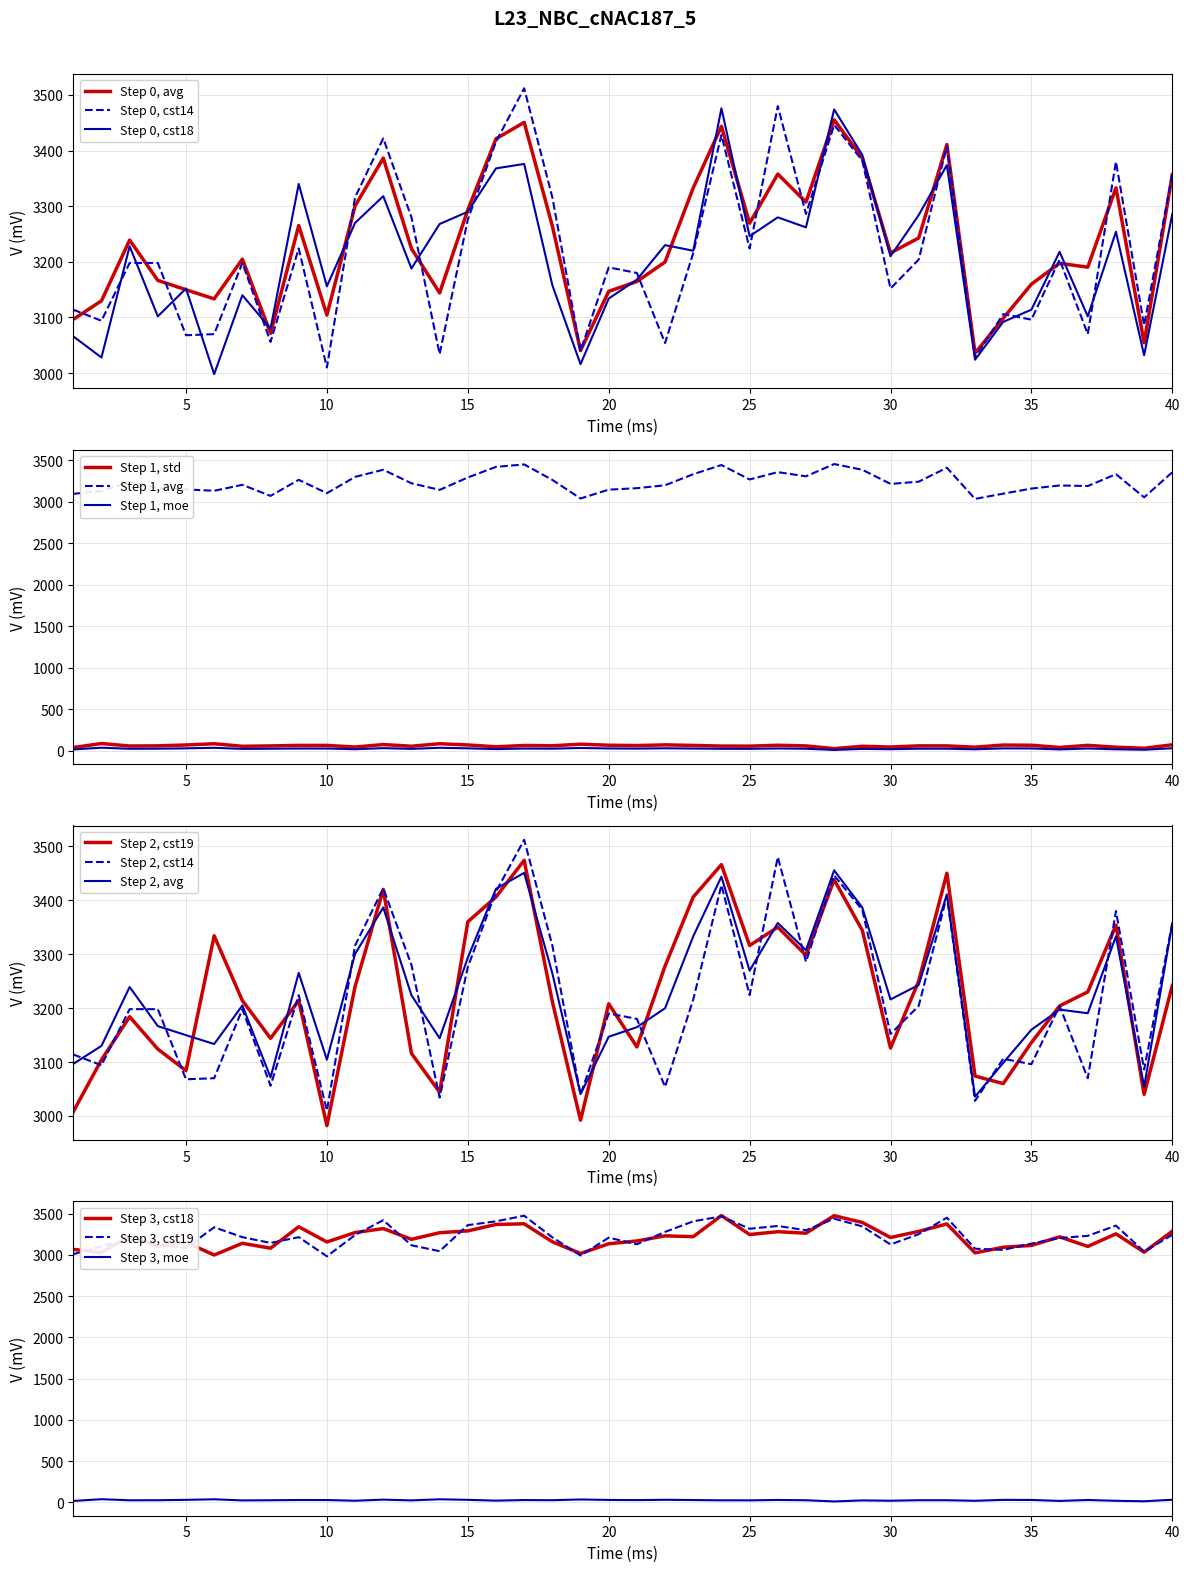

How many categories are shown in the chart?

40